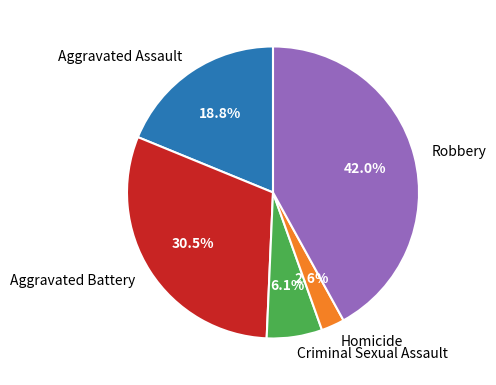

The Homicide slice represents 14% of the pie. True or false?

False